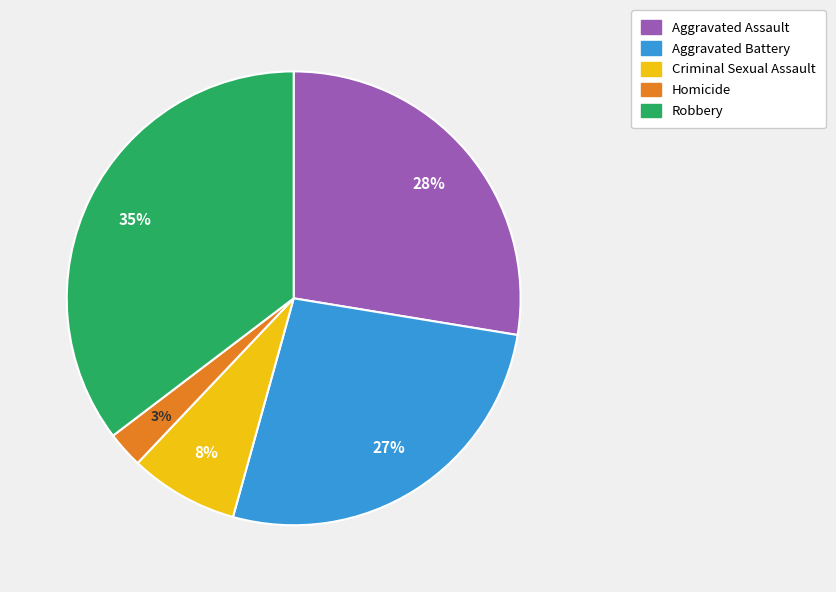

Does any single category account for the majority?

No